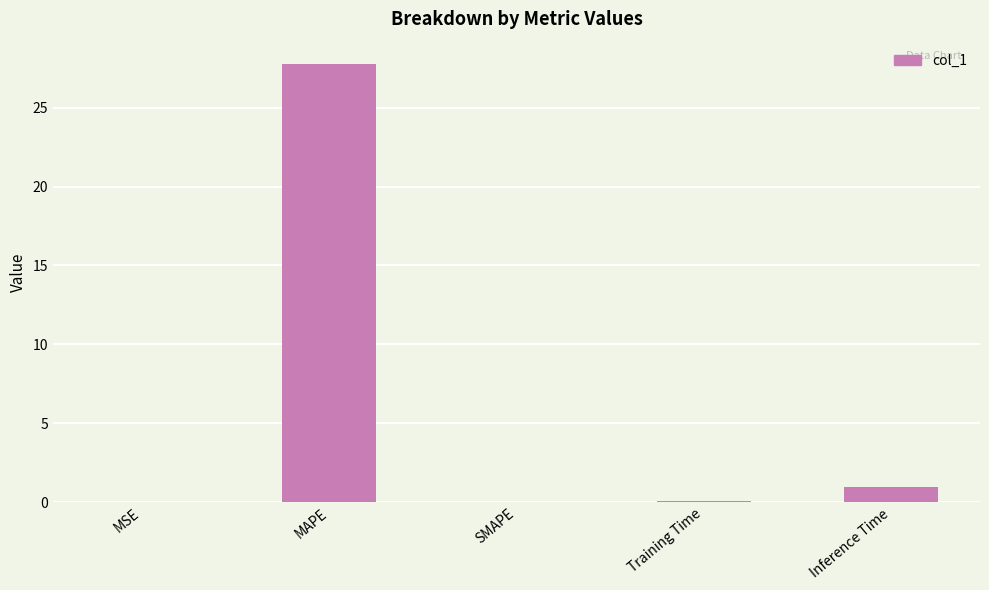

Is it true that the value at SMAPE is 0.0?

True